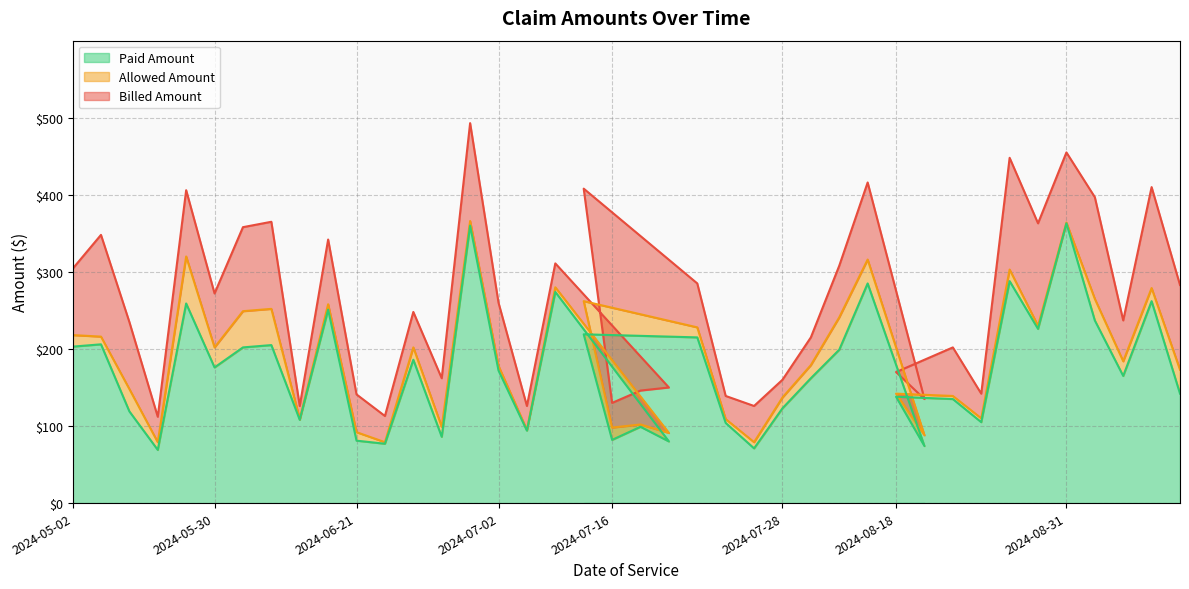

Reading left to right, transcribe all the data shown in this chart.

Billed Amount: 304	348	235	112	406	272	358	365	126	342	141	113	248	162	493	260	126	311	408	130	146	150	285	139	126	160	215	308	416	170	135	202	142	448	363	455	397	237	410	283
Allowed Amount: 218	216	148	79	320	202	249	252	109	258	92	79	202	99	366	178	95	280	262	98	102	91	228	109	79	137	179	241	316	142	88	139	110	303	230	364	265	184	279	173
Paid Amount: 203	206	119	69	259	176	202	205	108	251	81	77	186	86	360	172	94	274	219	82	99	80	215	104	71	123	162	199	285	138	74	135	105	288	226	363	237	165	262	142